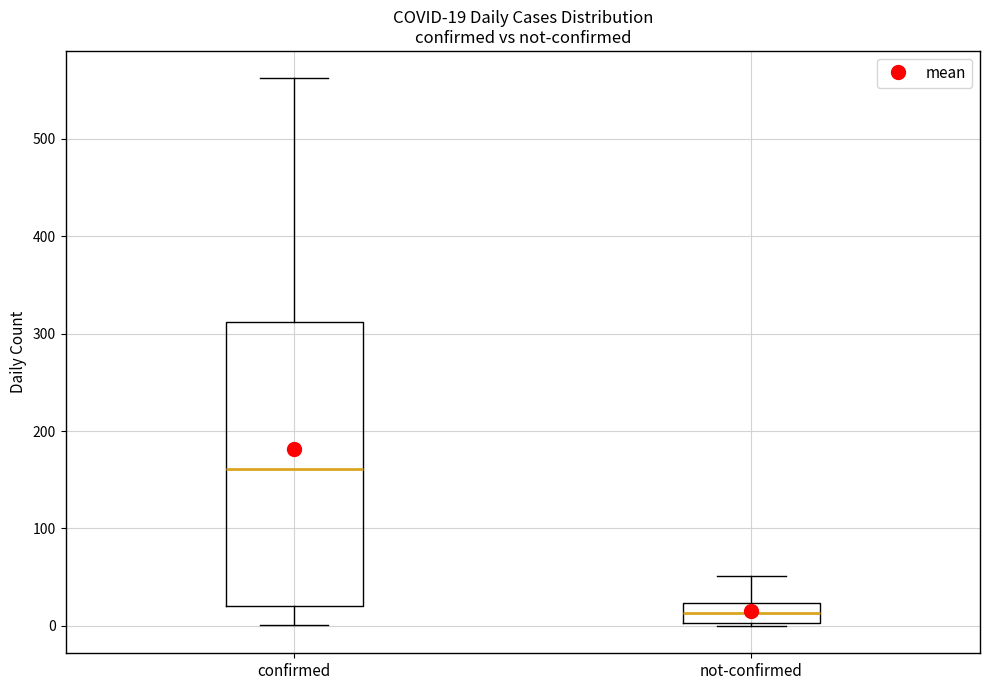

Which box has the lowest median line?

not-confirmed